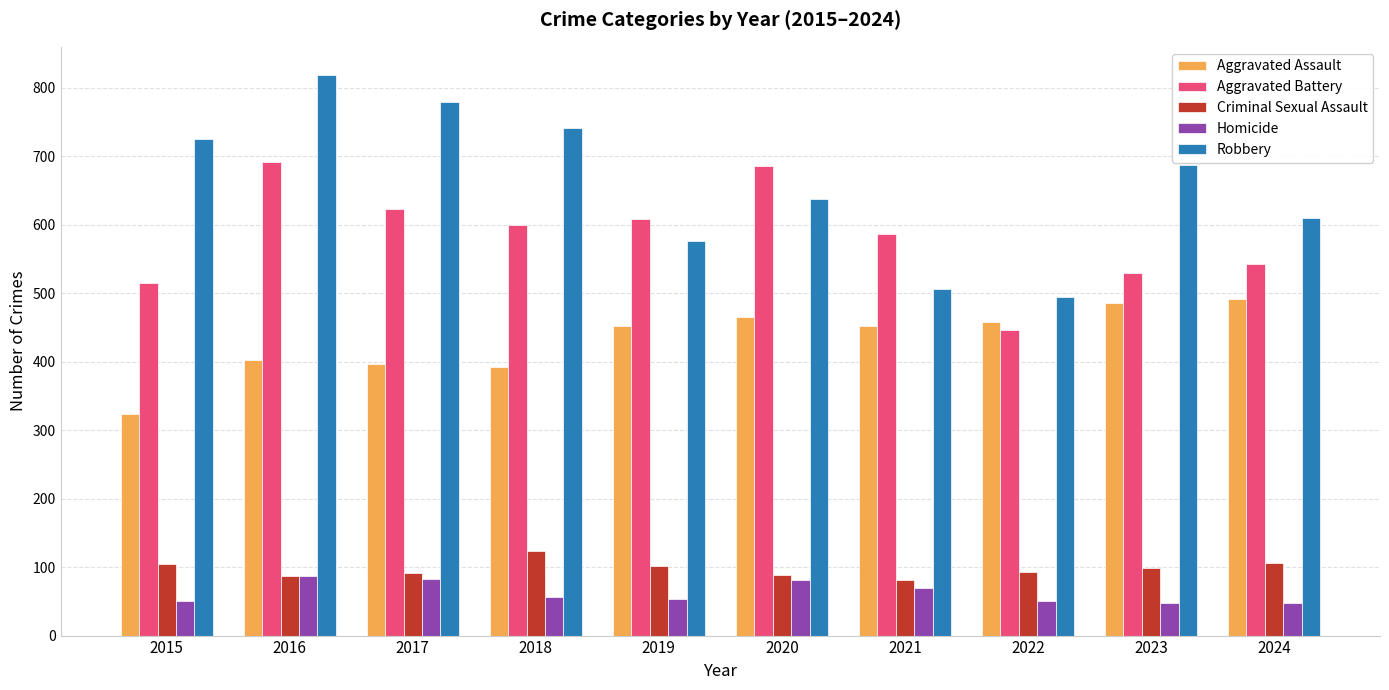

Read the Aggravated Battery value at 2024.

543